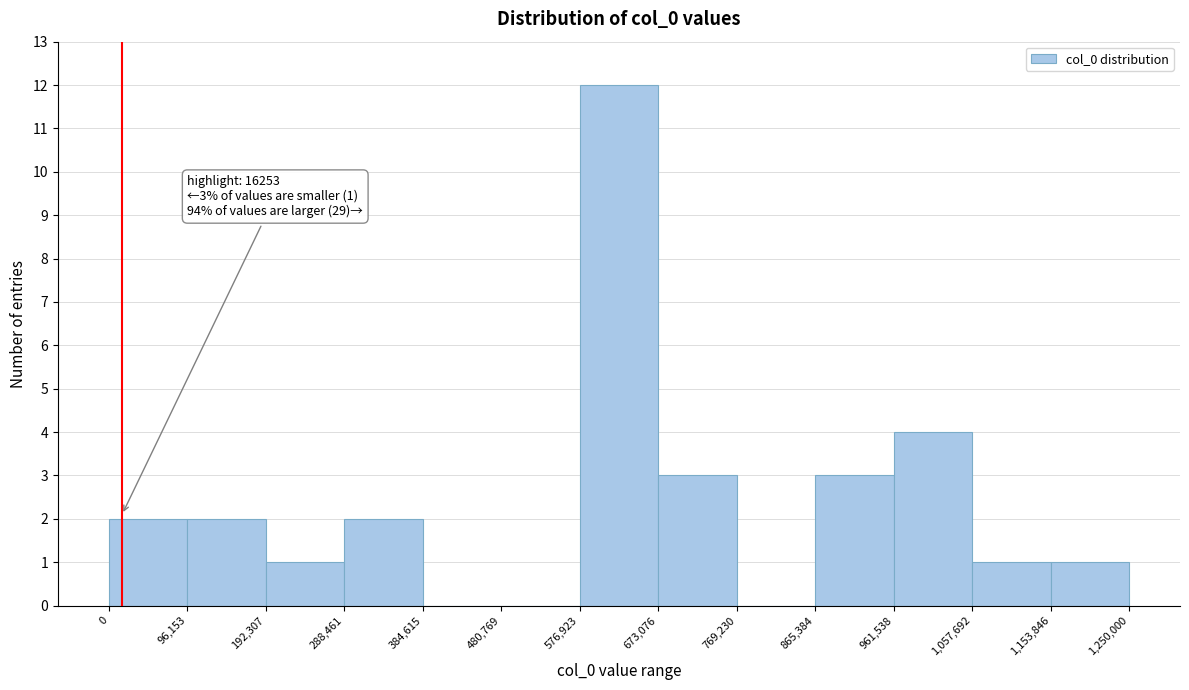

Over which range of the x-axis is the bar tallest?

576,923 to 673,076